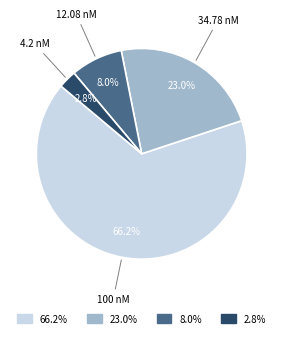

To the nearest percent, what is the difference between the largest and smallest slice percentages?

63%